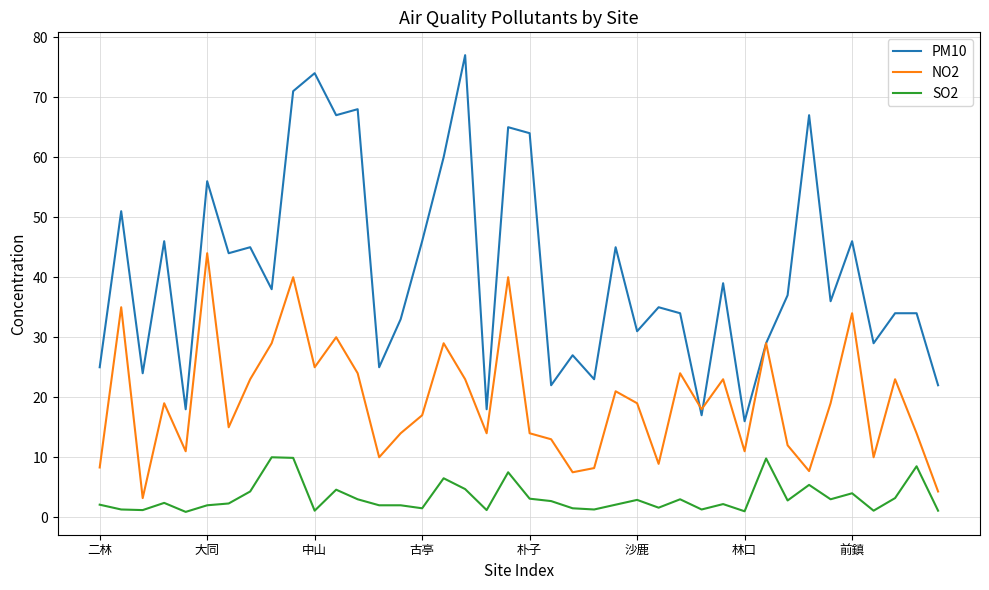

List the series in order of their peak value, lowest first.

SO2, NO2, PM10